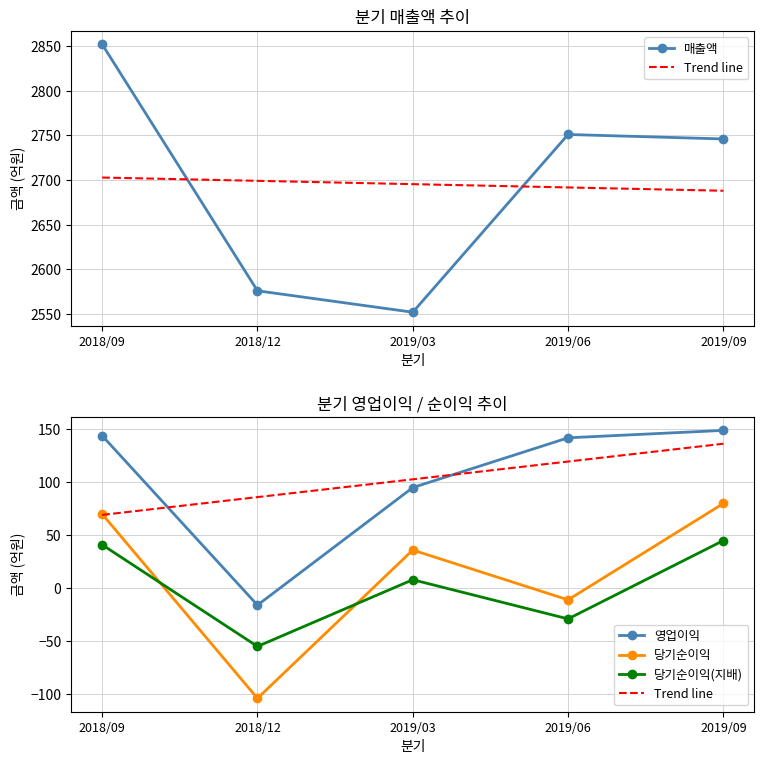

What is the average value of the 당기순이익(지배) series?

2.0